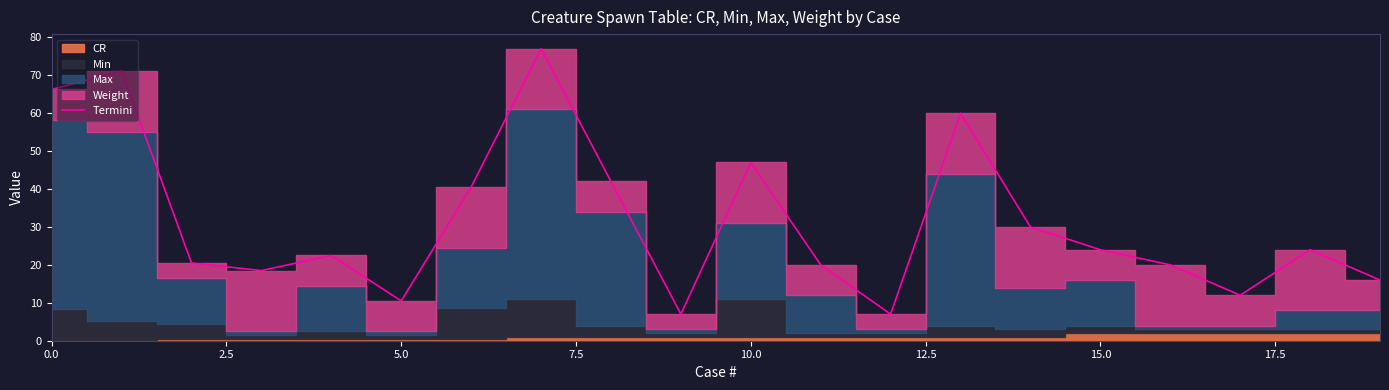

Is it true that Termini equals 24.0 at 15.0?

True